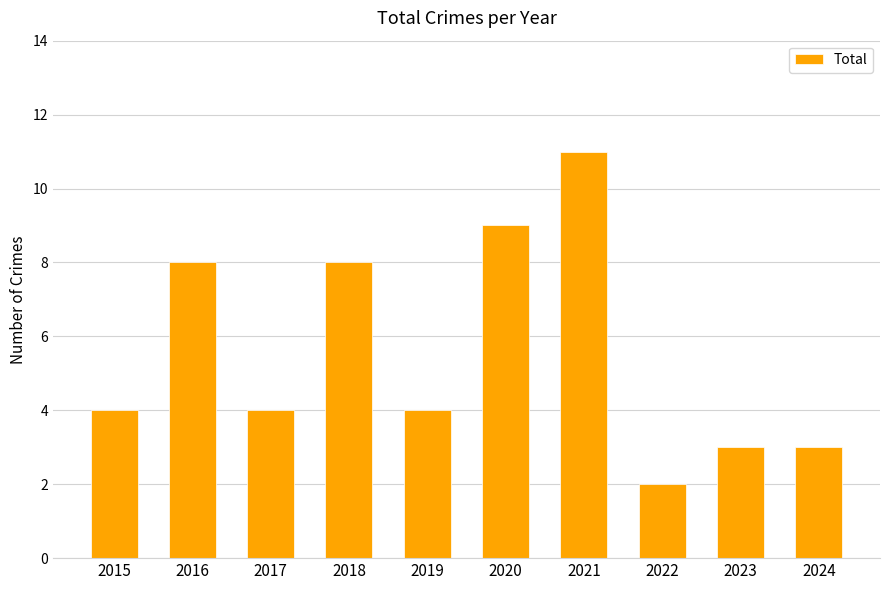

The value at 2023 is 3. True or false?

True